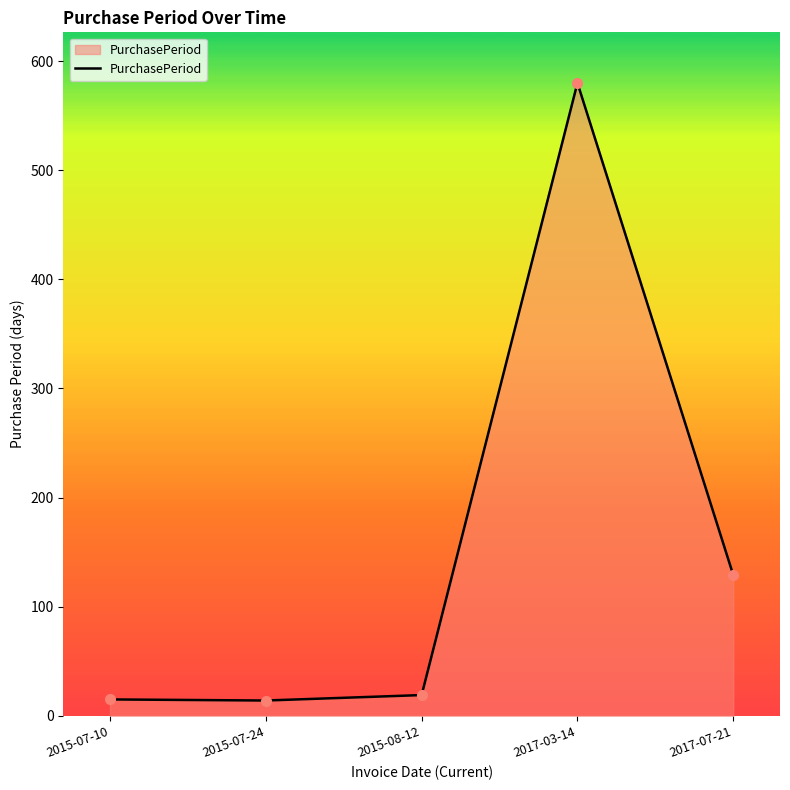

How many data points are above 19?

2